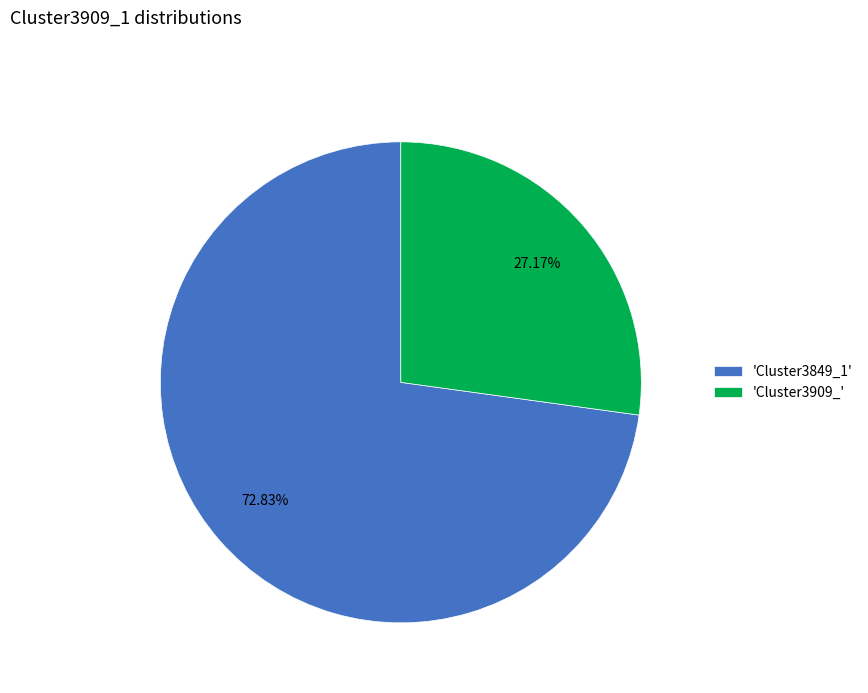

Rank the categories by value from highest to lowest.

'Cluster3849_1', 'Cluster3909_'